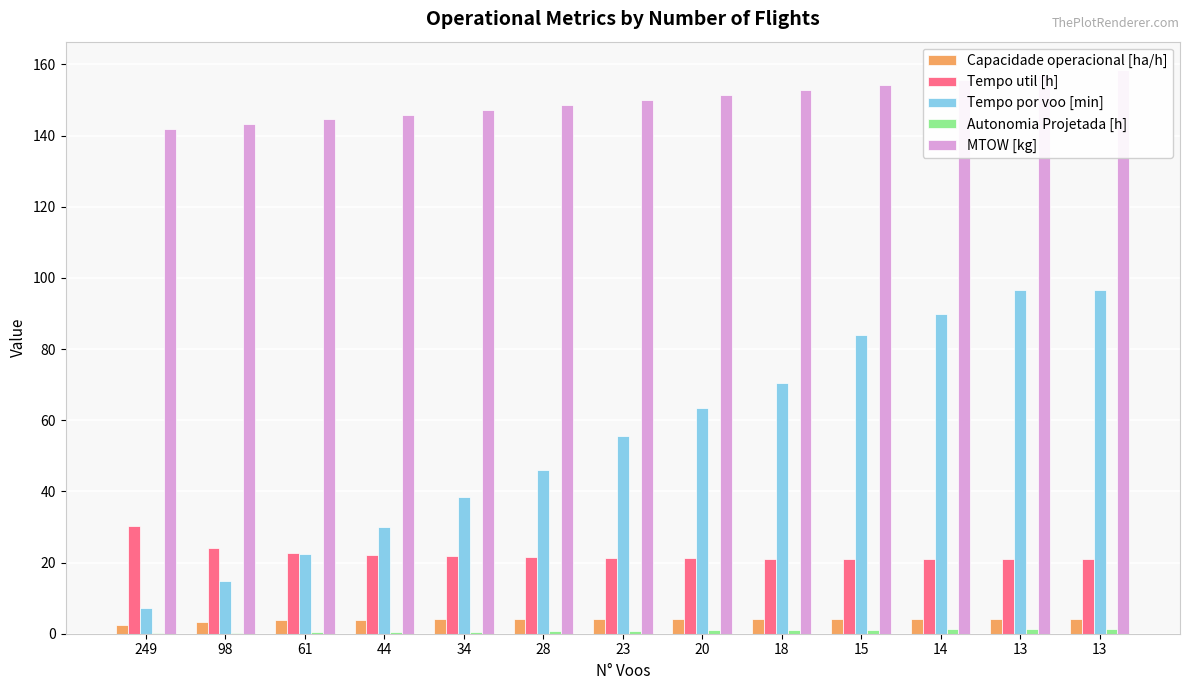

Which series has the largest total across all categories?

MTOW [kg]